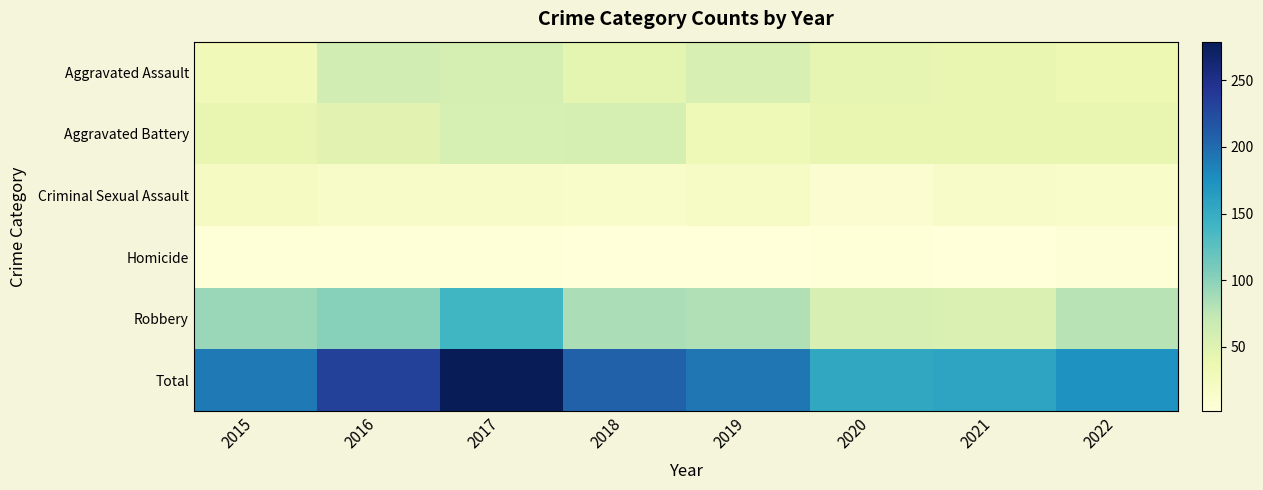

What is the difference between the highest and lowest values at 2017?

275